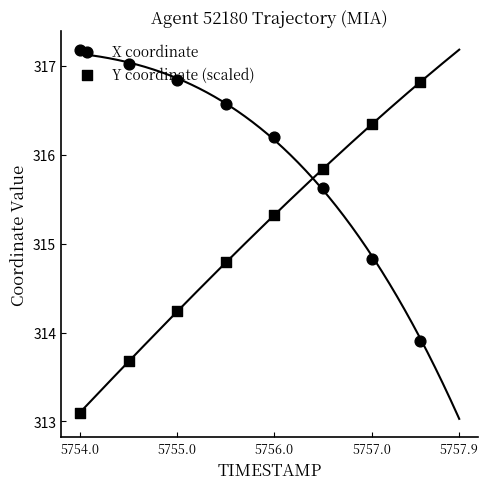

What is the total value across all series at 5757.0?

631.4